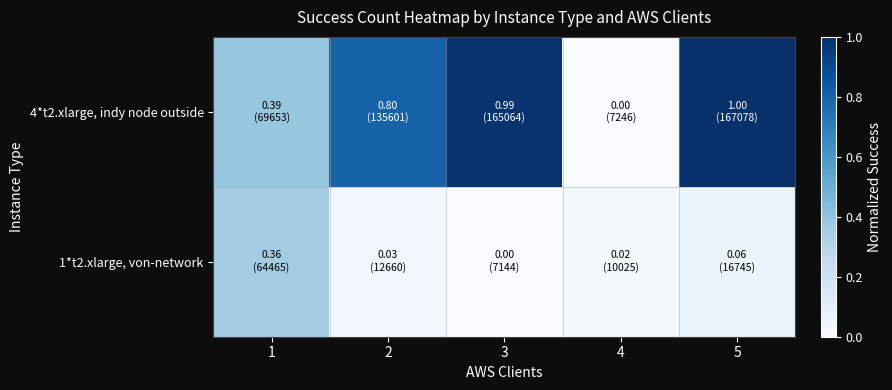

Which series has the widest spread of values?

4*t2.xlarge, indy node outside